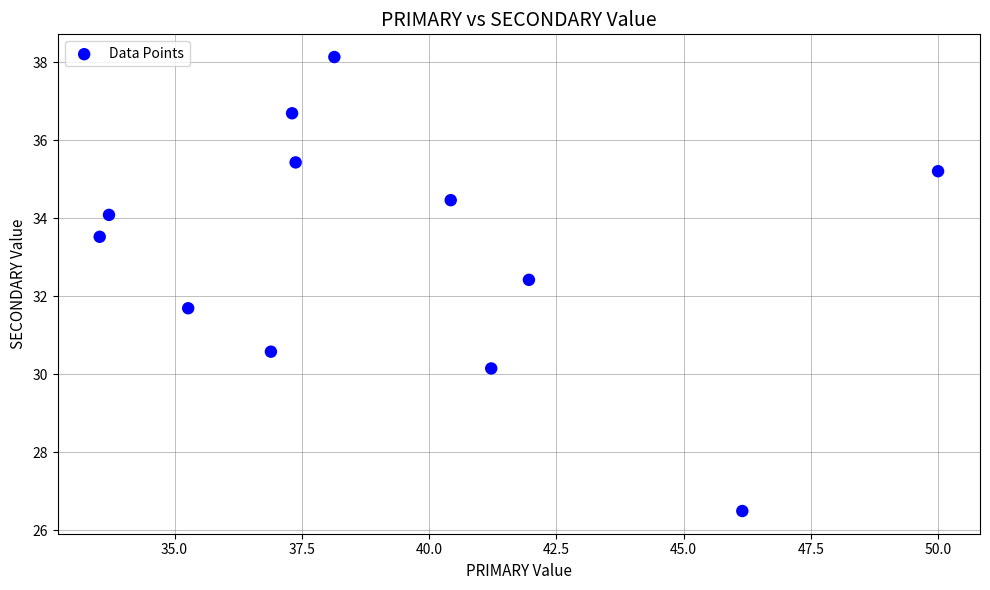

What is the average Y value?

33.2